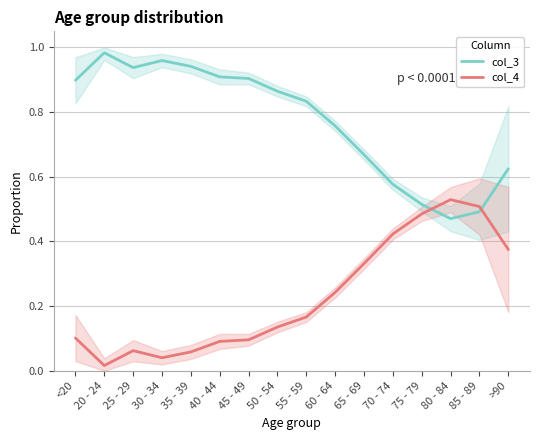

Is it true that col_3 equals 1.0 at 20 - 24?

True